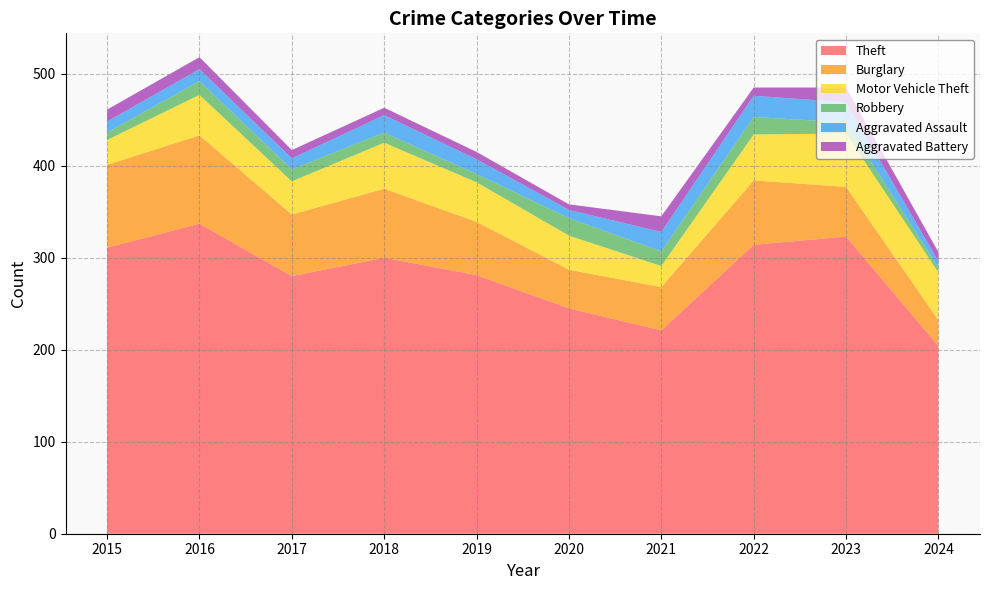

Reading left to right, what are all the values shown in this chart?

Theft: 311	337	280	300	281	245	221	314	323	204
Burglary: 90	96	67	75	58	42	47	70	54	28
Motor Vehicle Theft: 27	44	36	50	43	37	23	50	58	52
Robbery: 8	15	13	11	9	19	16	19	12	5
Aggravated Assault: 12	13	12	19	16	9	21	23	22	7
Aggravated Battery: 13	13	9	8	8	6	17	9	16	10